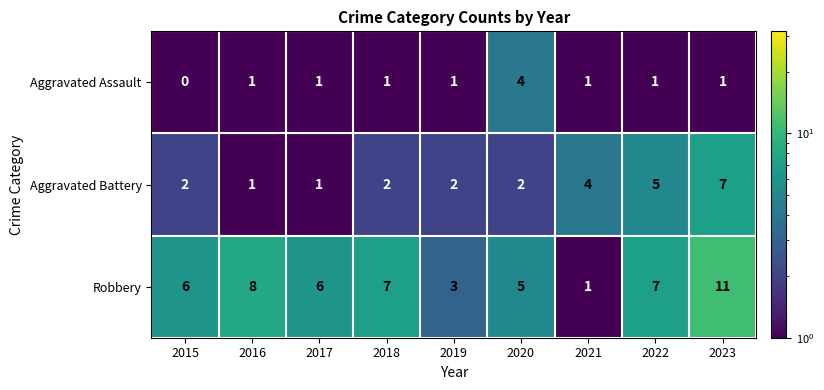

Where is Aggravated Battery nearest to the value 4?

2021